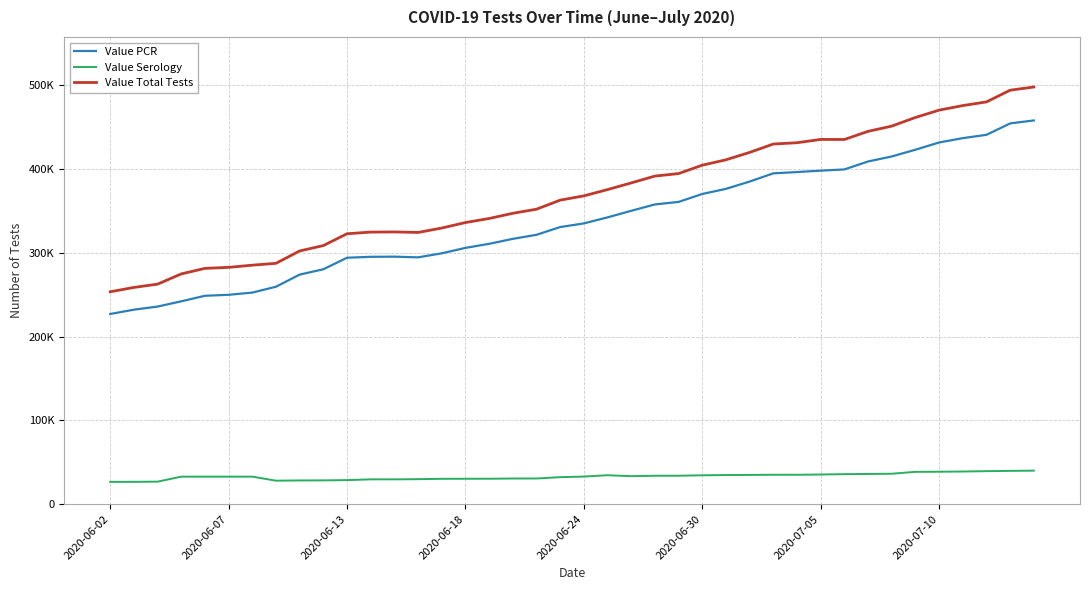

How many interior local valleys does the Value Total Tests series have?

2